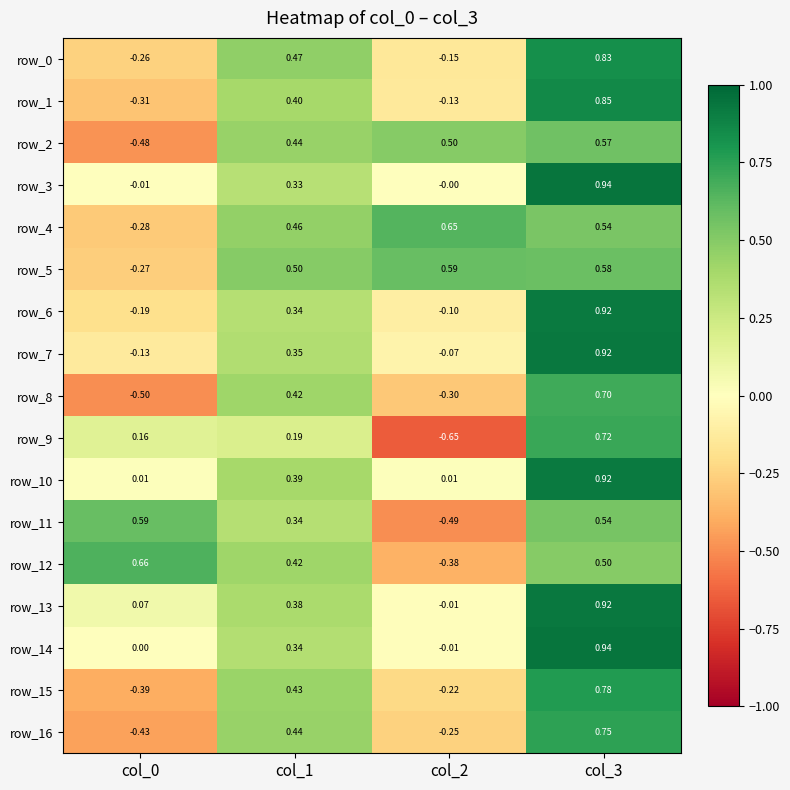

Which series has the widest spread of values?

row_9